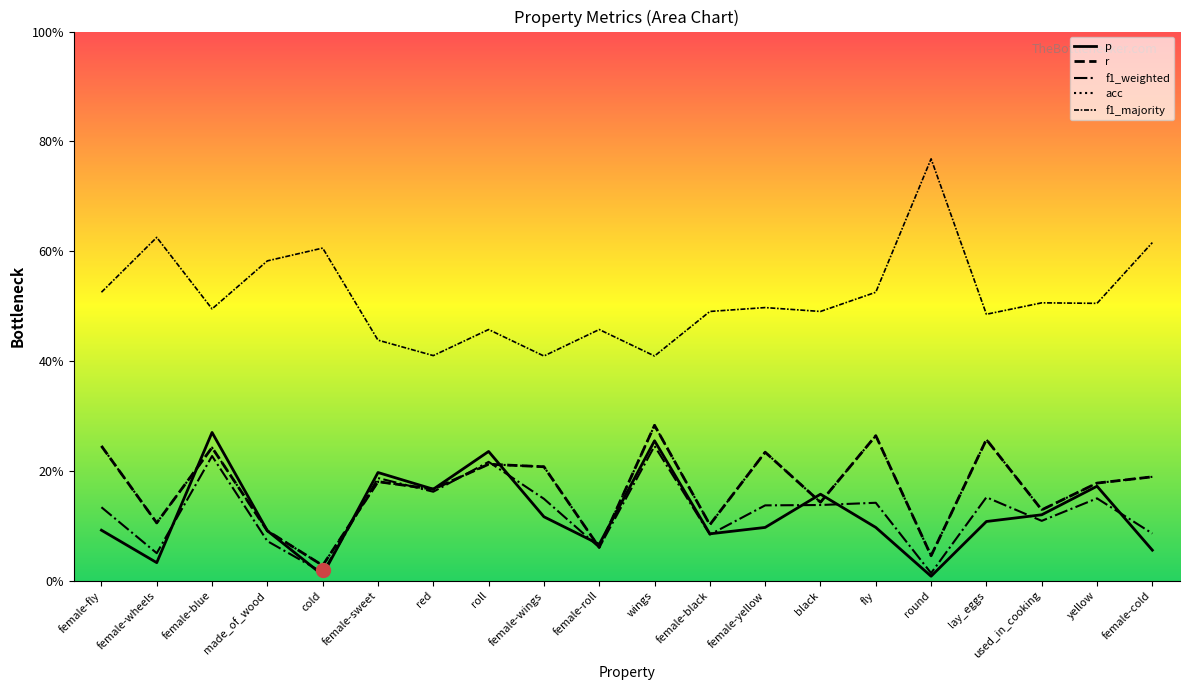

List the labels in order of f1_majority value, largest first.

round, female-wheels, female-cold, cold, made_of_wood, female-fly, fly, used_in_cooking, yellow, female-yellow, female-blue, female-black, black, lay_eggs, roll, female-roll, female-sweet, red, female-wings, wings